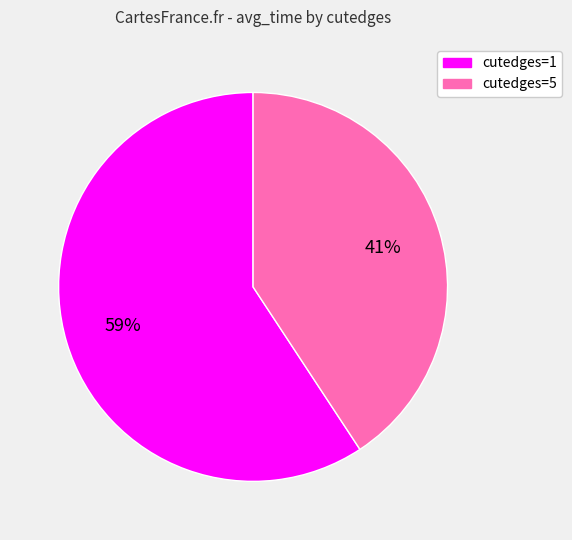

Is it true that cutedges=1 is 59% of the pie?

True